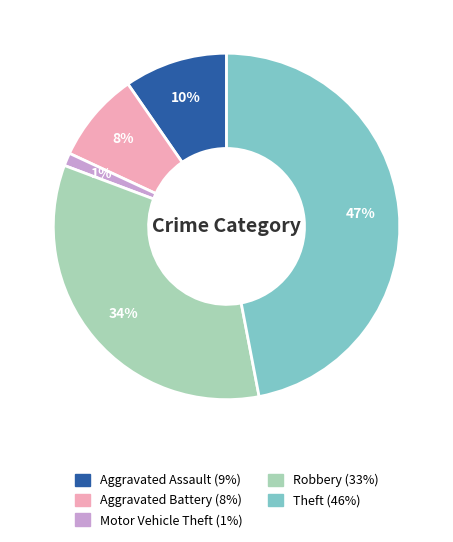

Is it true that Aggravated Battery is 8% of the pie?

True